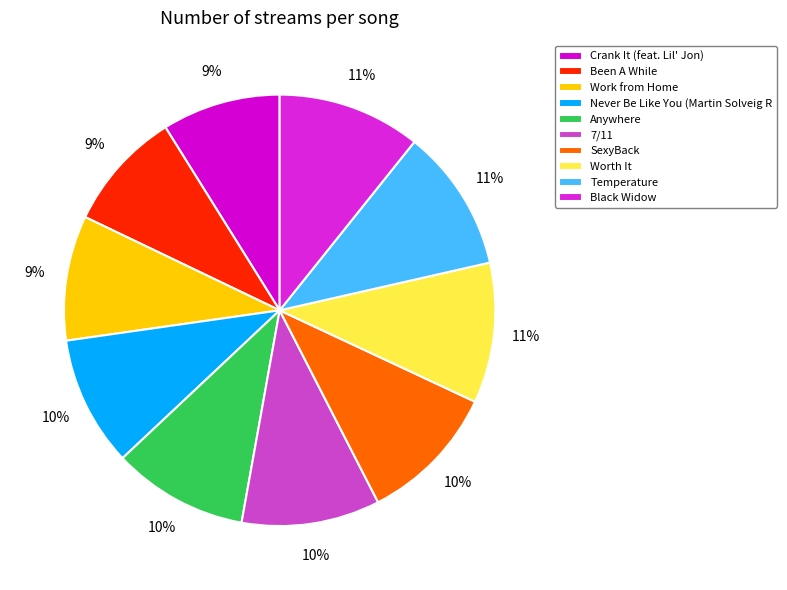

What is the smallest slice in the pie chart?

Crank It (feat. Lil' Jon)